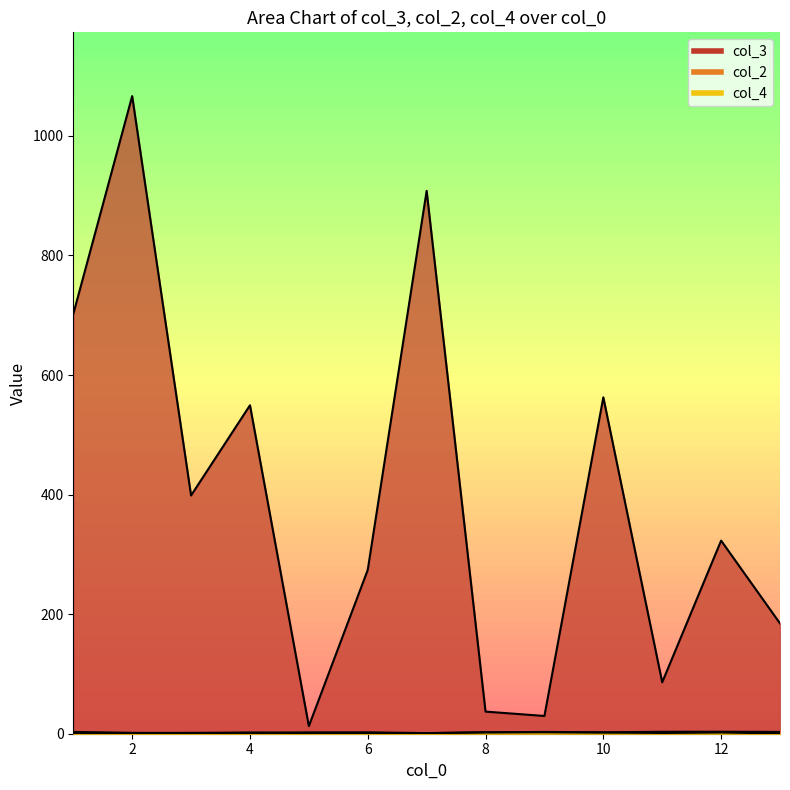

How many distinct data groups are displayed?

3